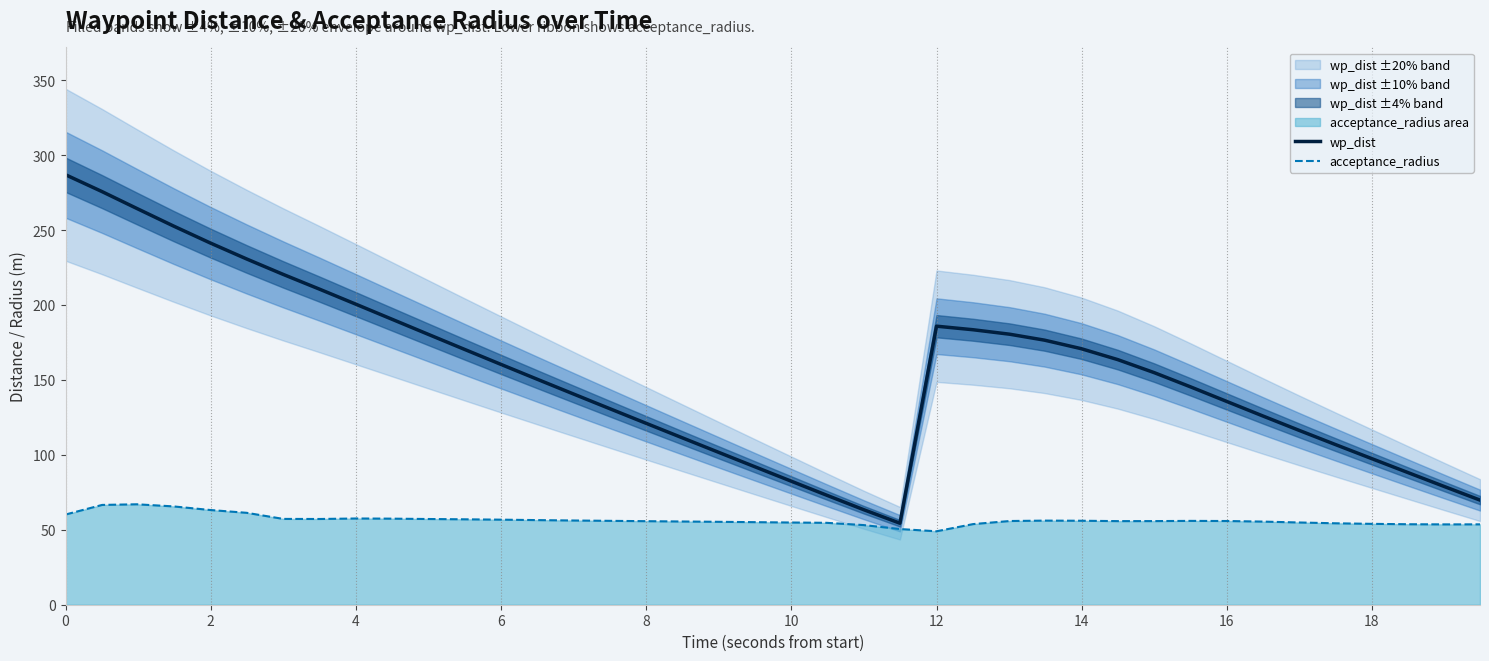

What is the greatest value displayed?

286.9